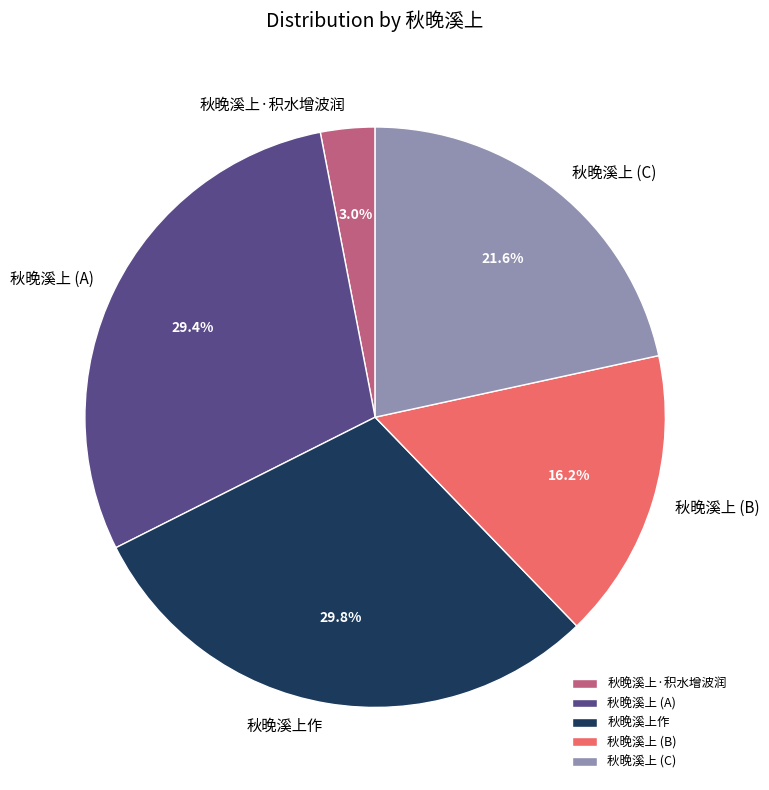

Does any single category account for the majority?

No